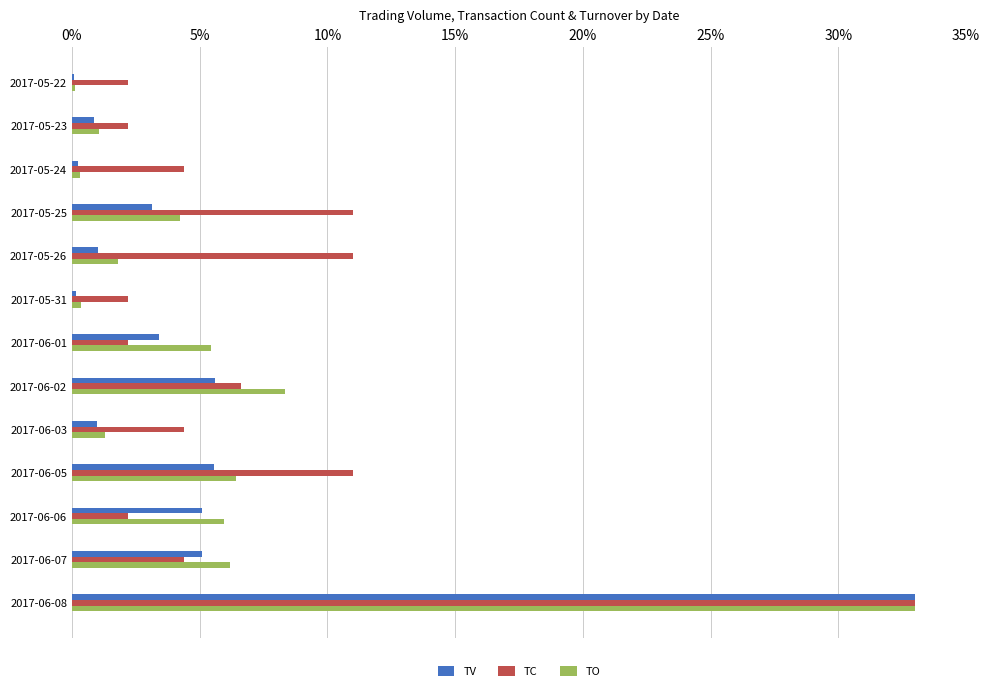

At which category is the sum across all series the highest?

2017-06-08